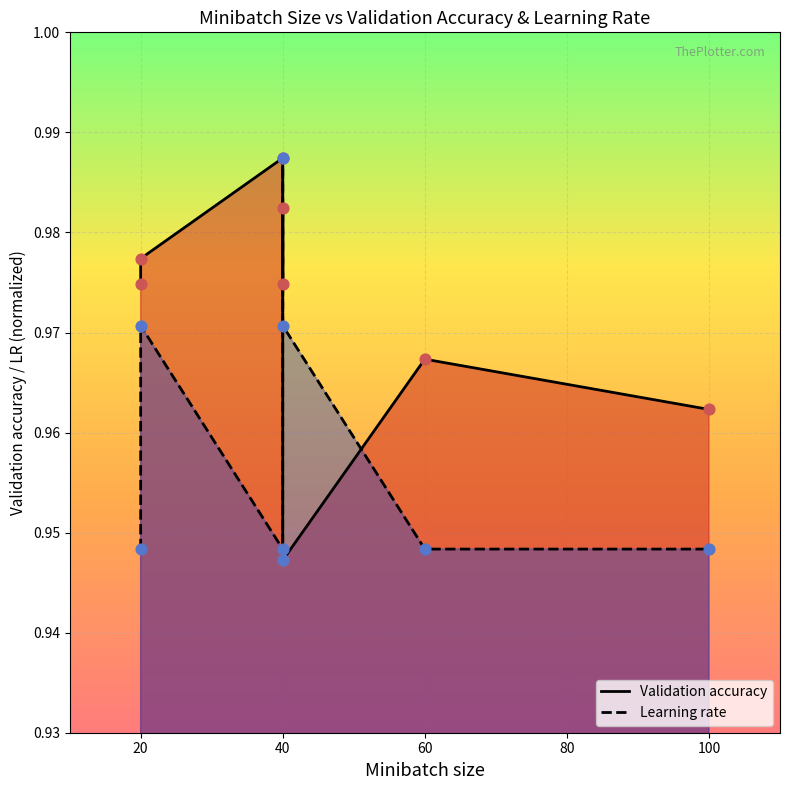

At how many categories does at least one series exceed 0?

8